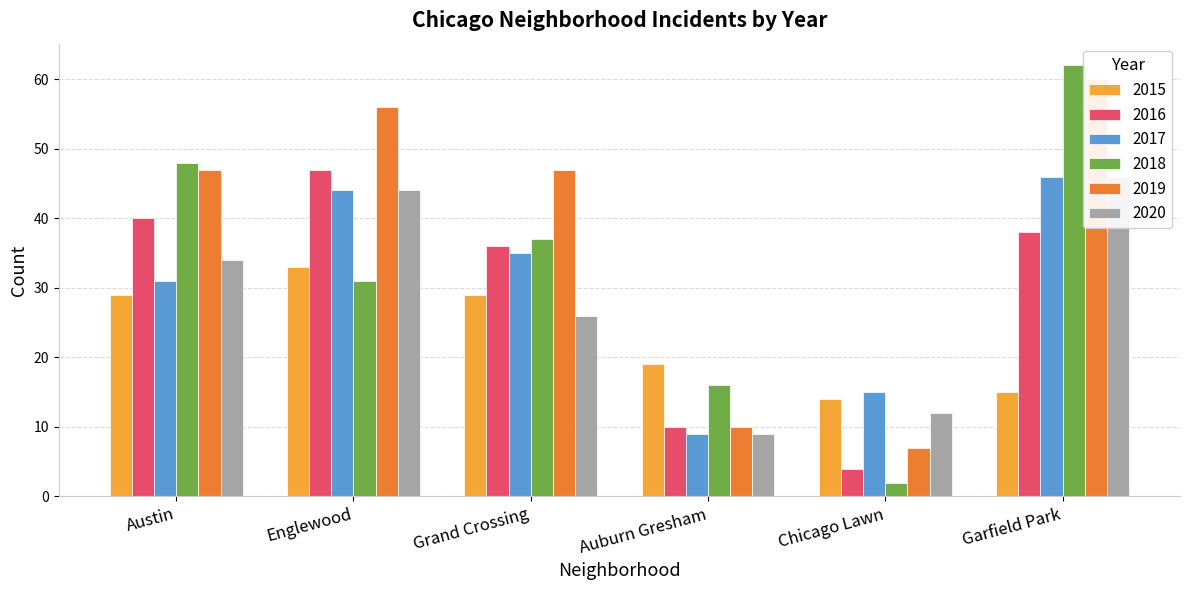

What is the sum of all 2019 values?

227